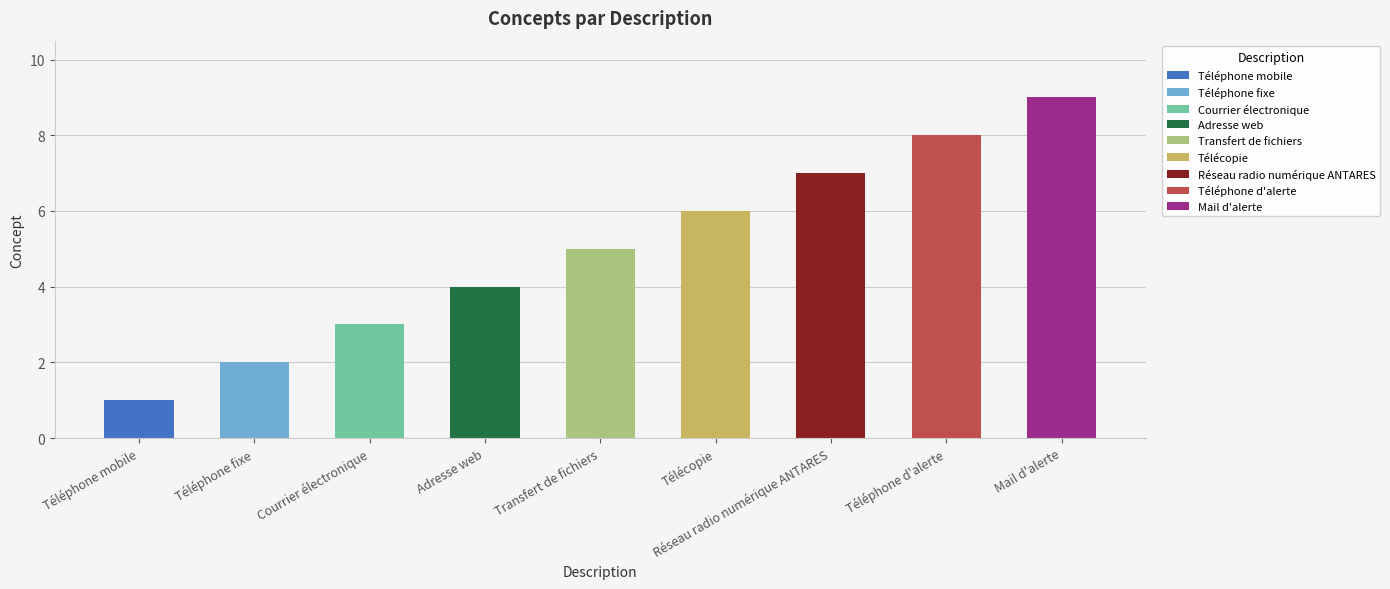

Is it true that the value at Transfert de fichiers is 5?

True